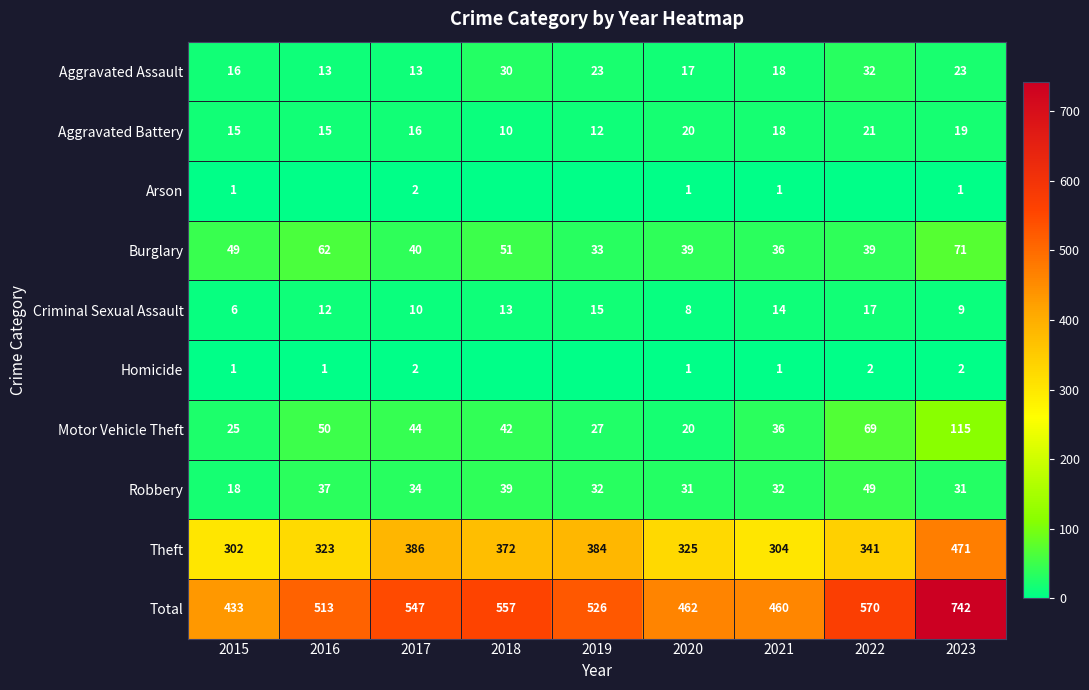

What value does the Aggravated Battery series have at 2015, to the nearest 10?

20